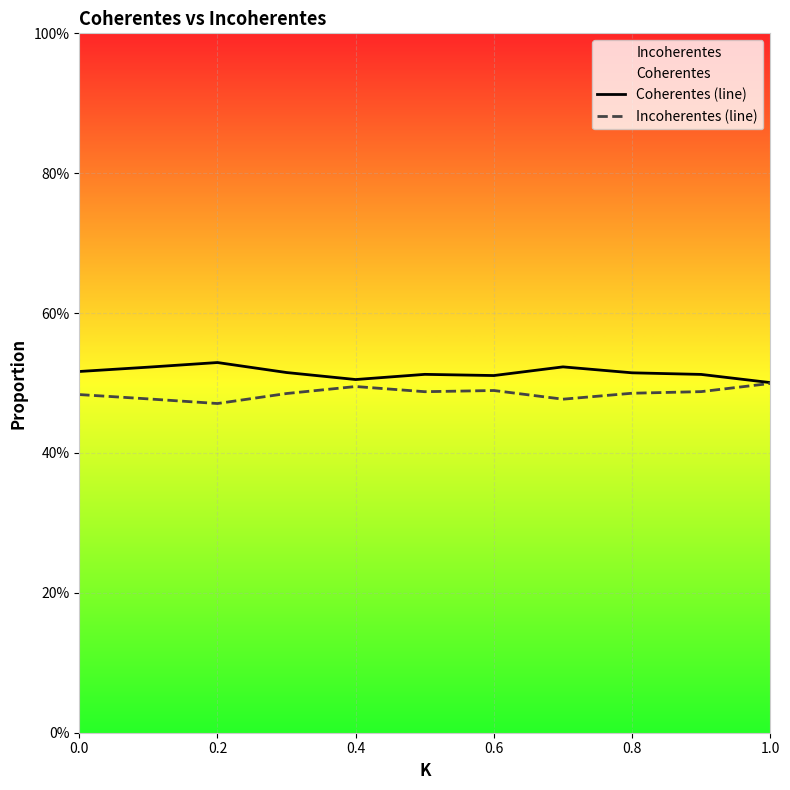

At how many categories does at least one series exceed 0?

11